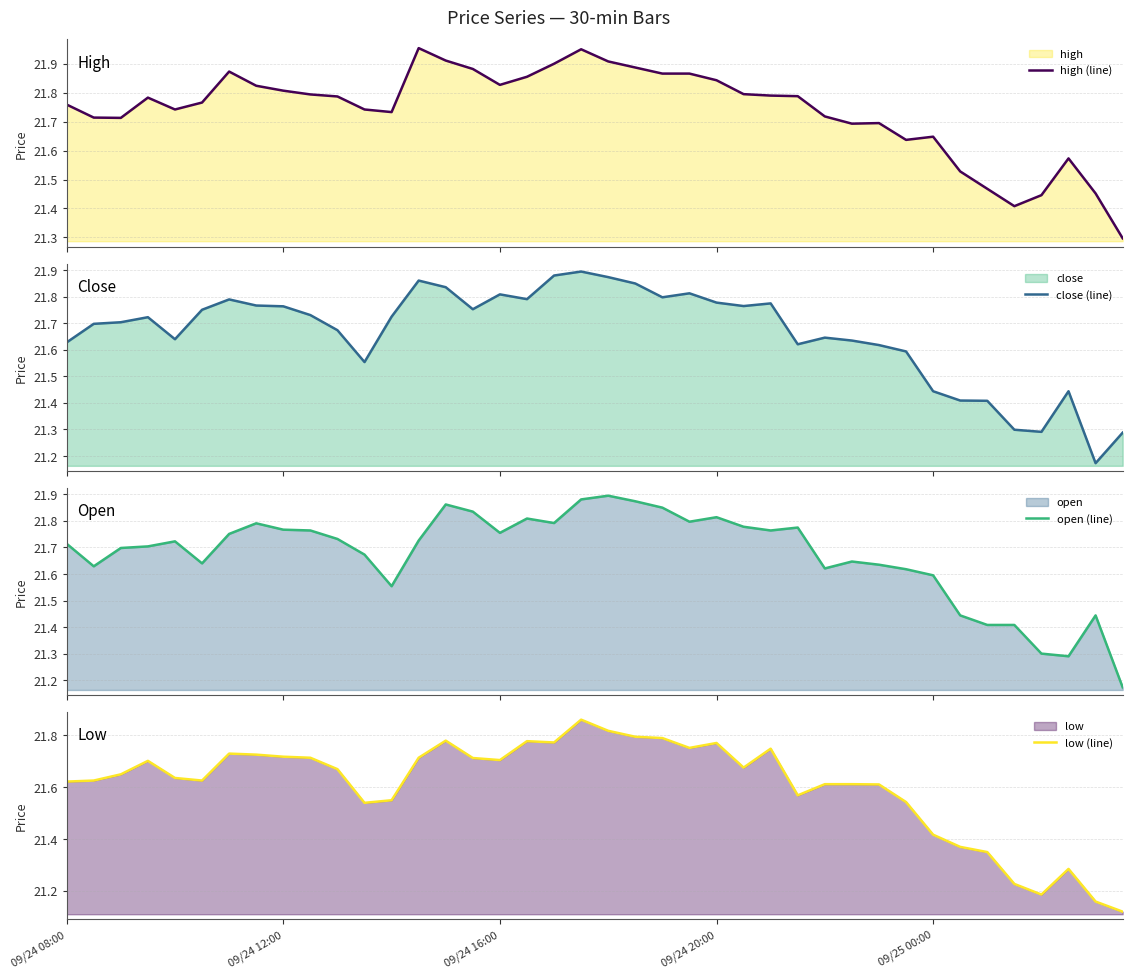

The low (line) series shows 9.0 at 09/24 08:00. True or false?

False